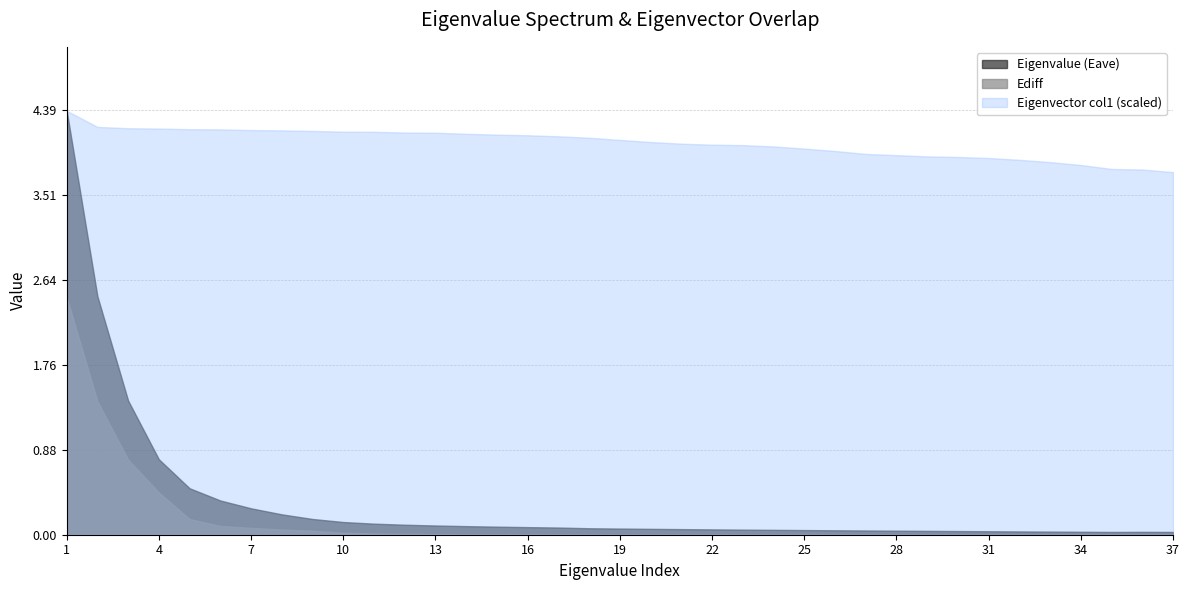

The Eigenvalue (Eave) series shows 4.4 at 1. True or false?

True